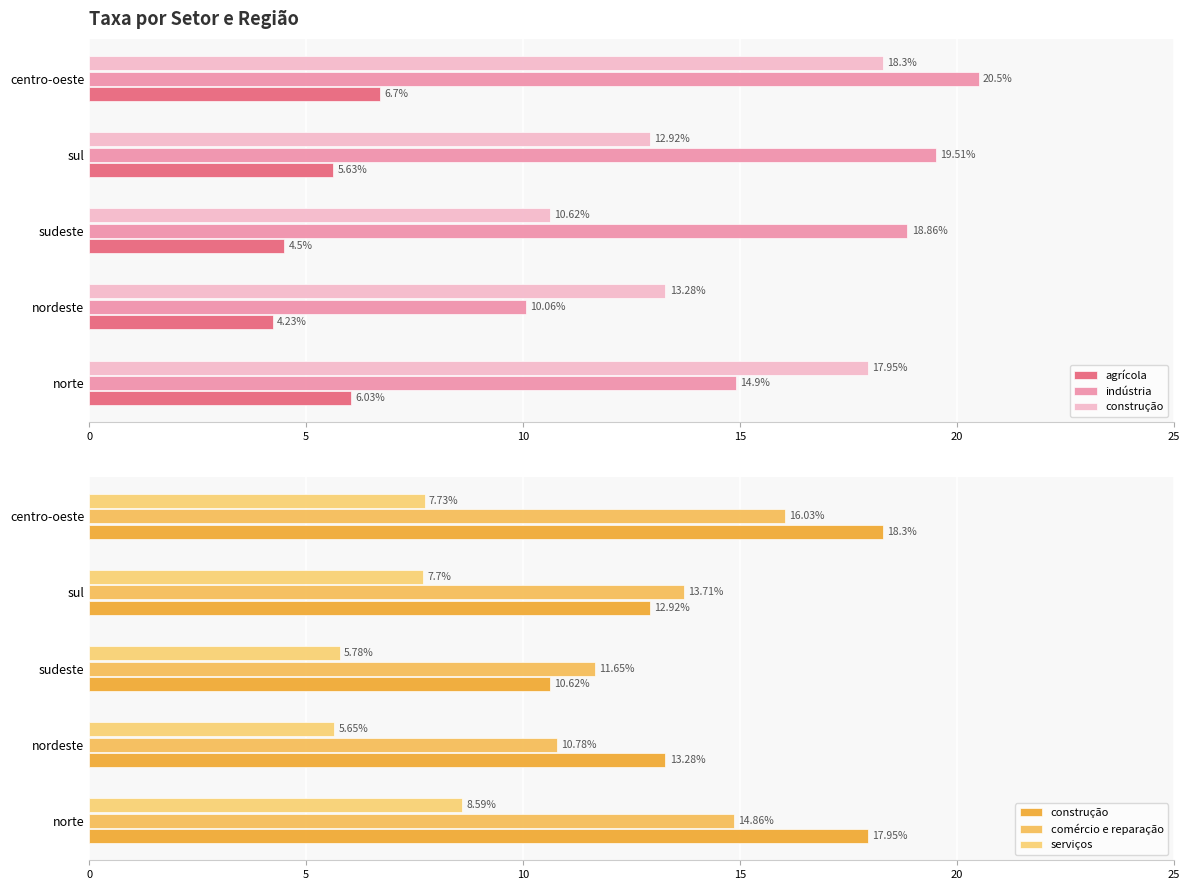

How many data points in indústria are above 18?

3